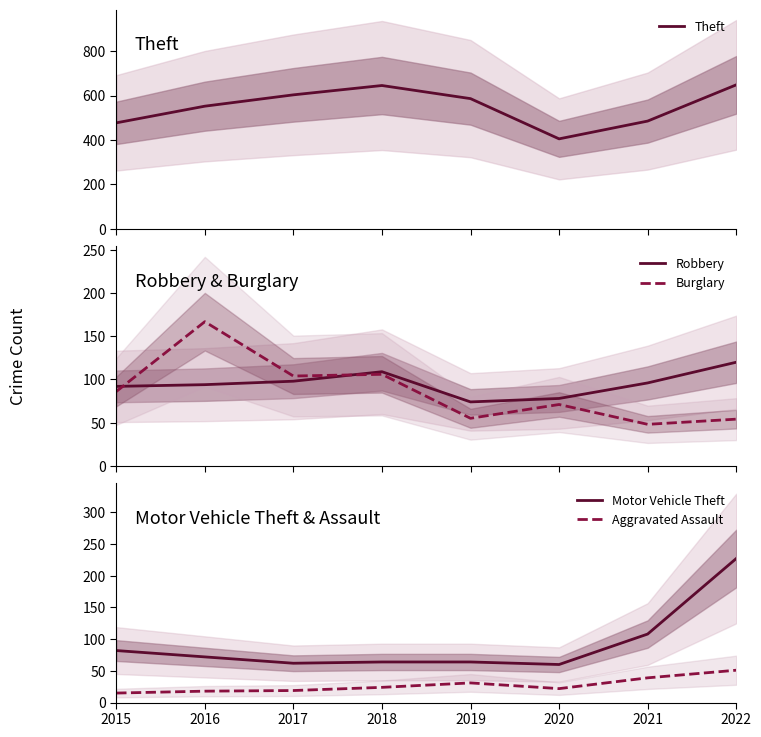

What is the minimum value for Theft?

405